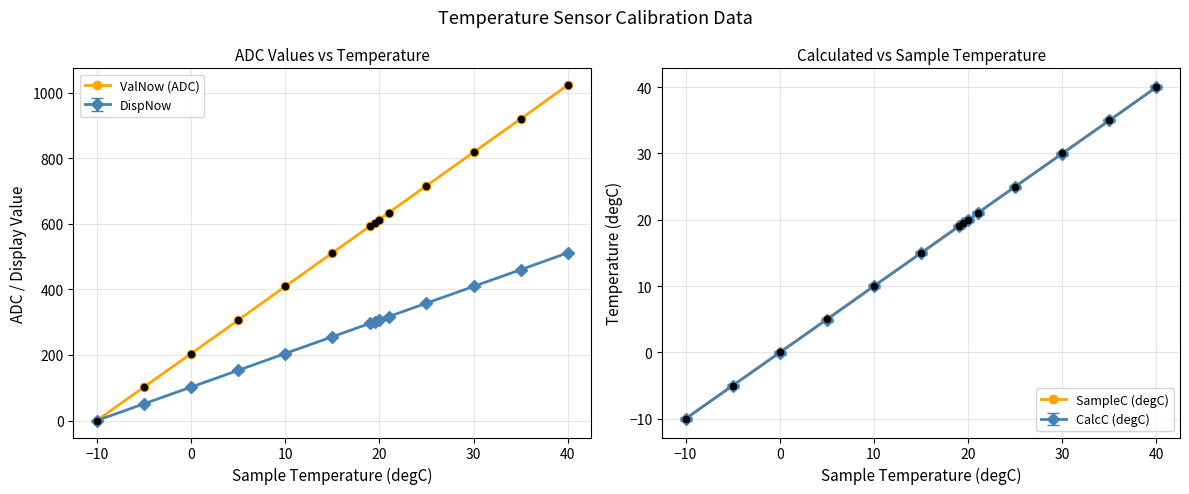

Is the value of SampleC (degC) at 11 greater than the value of ValNow (ADC) at 10?

No